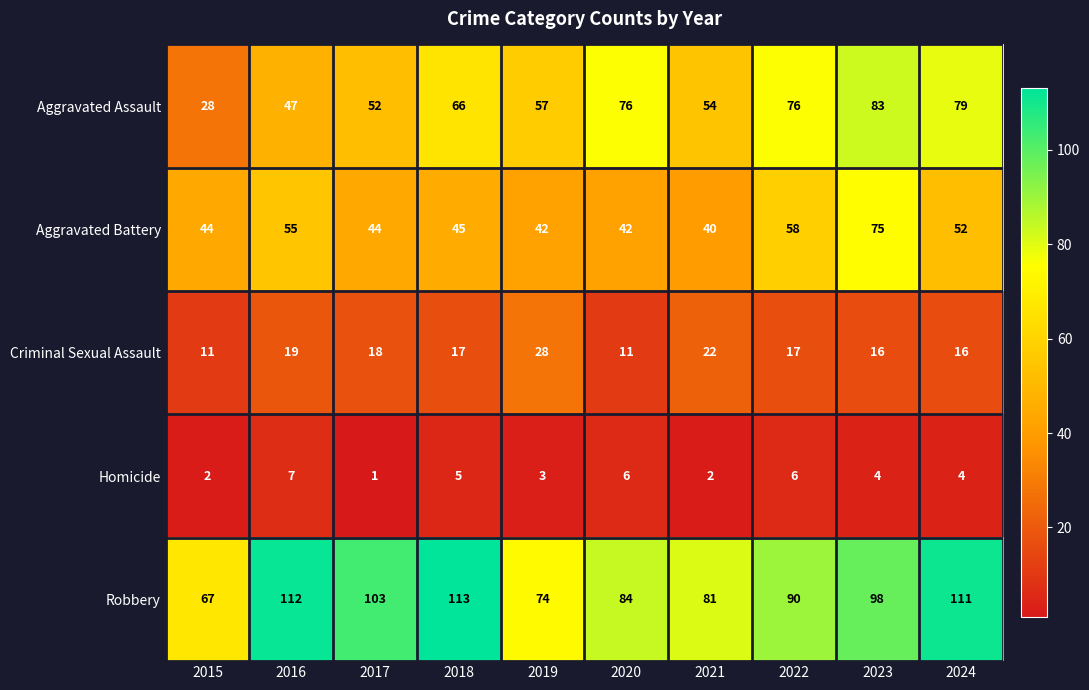

At which label does Homicide reach its peak?

2016